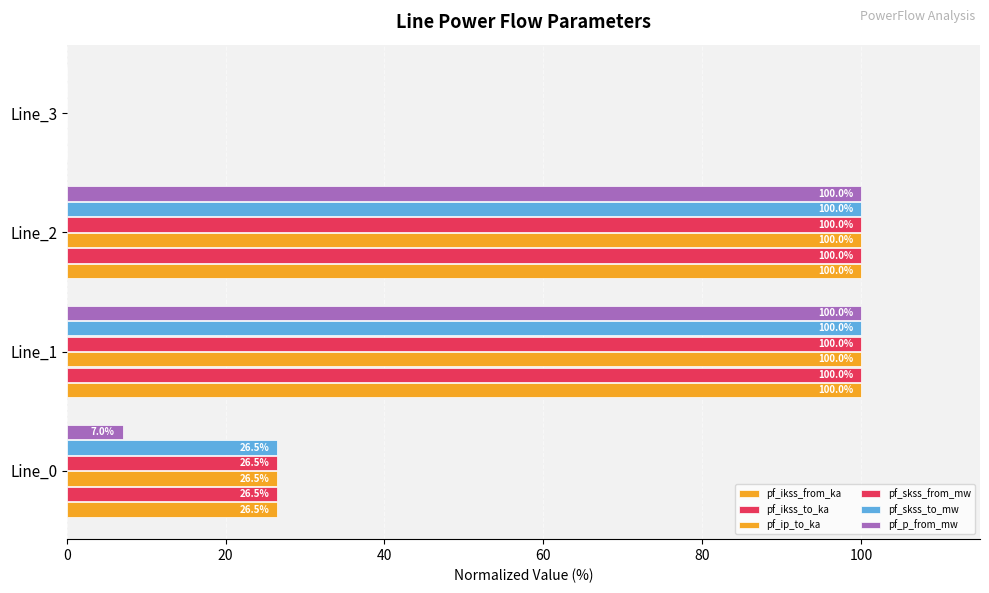

Reading right to left, extract all data points from this chart.

pf_ikss_from_ka: 0.0	100.0	100.0	26.5
pf_ikss_to_ka: 0.0	100.0	100.0	26.5
pf_ip_to_ka: 0.0	100.0	100.0	26.5
pf_skss_from_mw: 0.0	100.0	100.0	26.5
pf_skss_to_mw: 0.0	100.0	100.0	26.5
pf_p_from_mw: 0.0	100.0	100.0	7.0